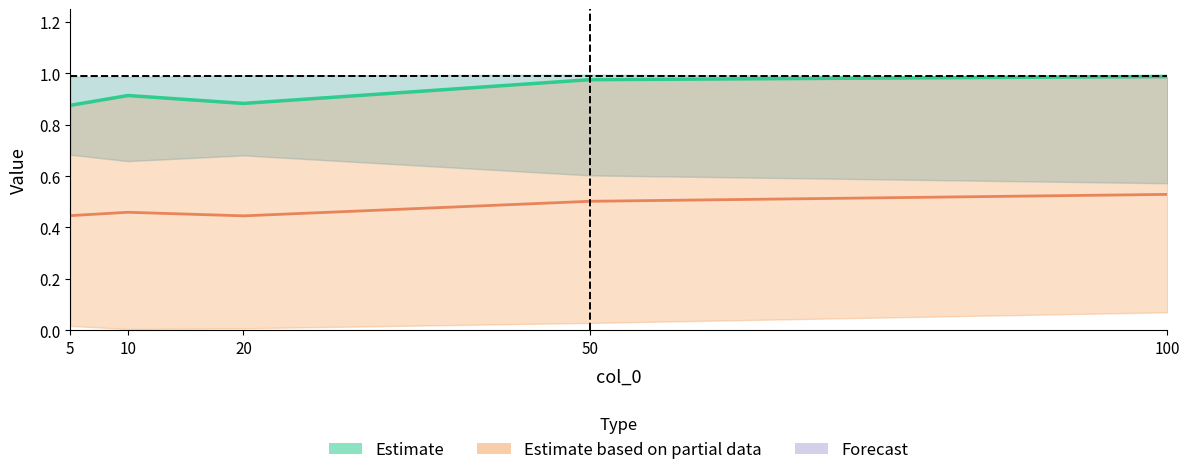

What is the value of the col_2 point at the 4th from the left?

1.0